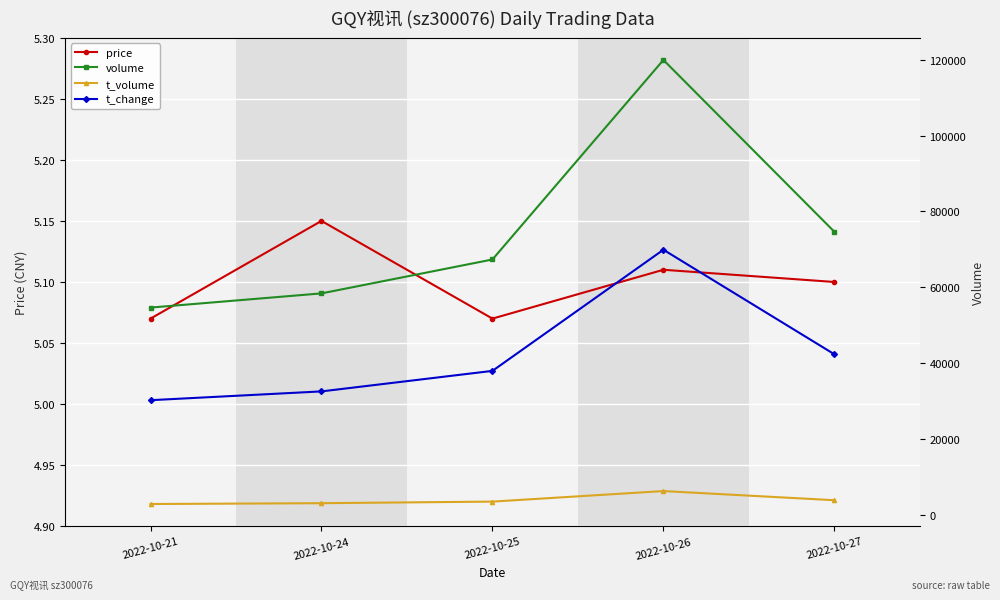

Reading right to left, what are all the values shown in this chart?

price: 5.1	5.1	5.1	5.2	5.1
volume: 74644.0	119982.0	67324.0	58378.0	54632.0
t_volume: 3796.0	6211.0	3430.0	3010.0	2795.0
t_change: 1.8	2.8	1.6	1.4	1.3